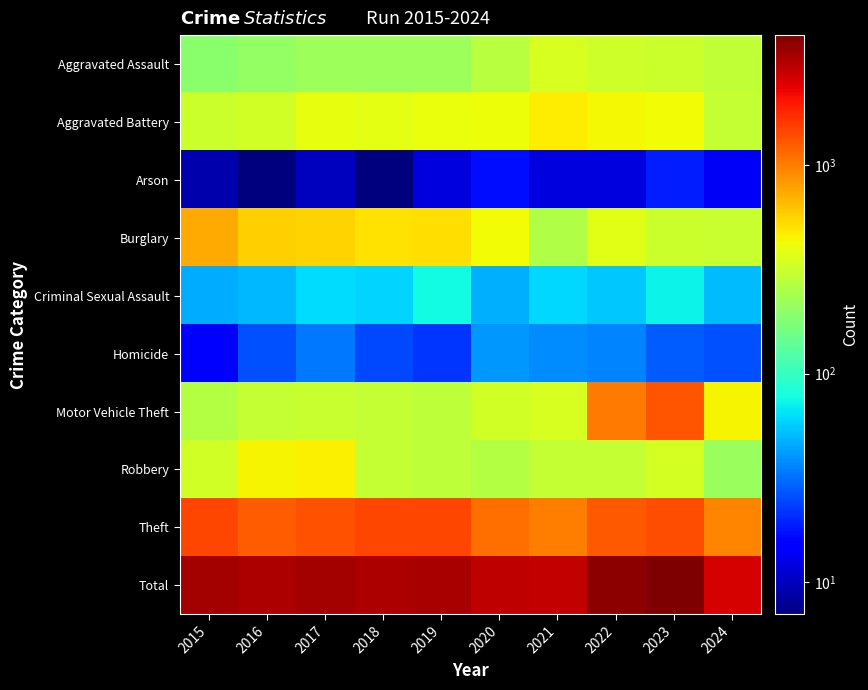

At how many categories does at least one series exceed 423?

10